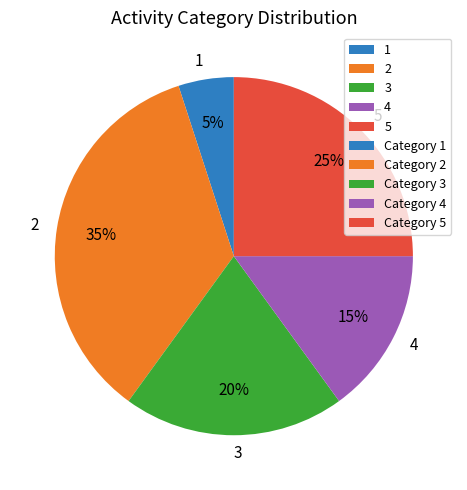

Which category has the smallest portion of the pie?

1